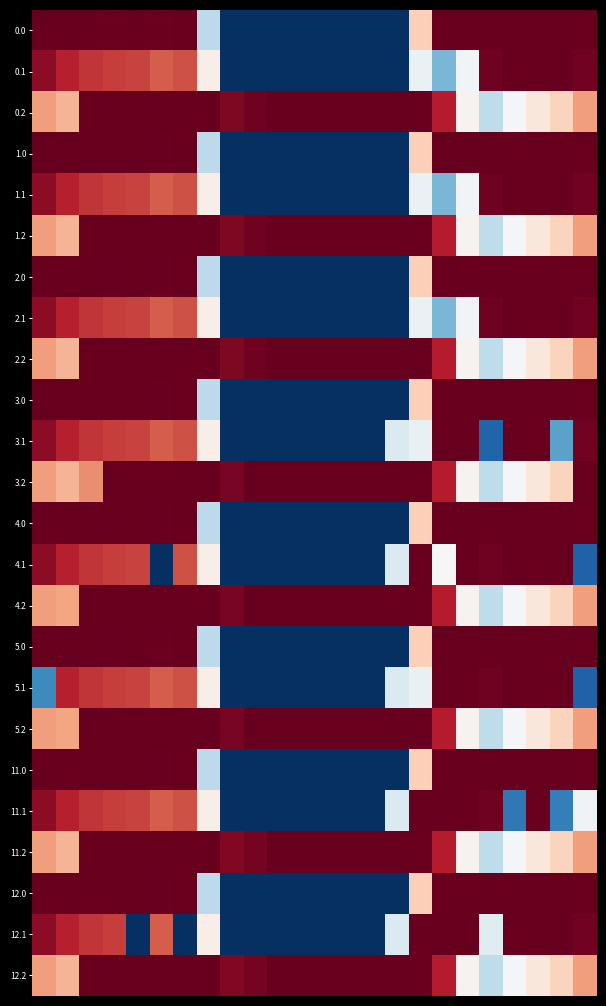

Reading left to right, transcribe all the data shown in this chart.

0.0: 406.0	406.0	406.0	404.4	405.9	403.8	406.0	150.1	0.0	0.0	0.0	0.0	0.0	0.0	0.0	0.0	250.9	406.0	406.0	406.0	406.0	406.0	406.0	406.0
0.1: 384.6	361.1	347.9	342.7	339.6	325.7	332.2	217.1	0.0	0.0	0.0	0.0	0.0	0.0	0.0	0.0	190.3	109.6	197.3	400.2	406.0	406.0	406.0	399.4
0.2: 287.1	272.7	406.0	406.0	406.0	406.0	406.0	406.0	392.3	400.4	406.0	406.0	406.0	406.0	406.0	406.0	406.0	362.4	210.0	151.0	199.2	226.4	247.4	287.5
1.0: 406.0	406.0	406.0	405.3	404.9	403.8	406.0	150.1	0.0	0.0	0.0	0.0	0.0	0.0	0.0	0.0	250.9	406.0	406.0	406.0	406.0	406.0	406.0	406.0
1.1: 384.6	361.1	347.9	342.7	339.6	325.7	332.2	217.1	0.0	0.0	0.0	0.0	0.0	0.0	0.0	0.0	190.3	109.6	197.3	400.2	406.0	406.0	406.0	399.4
1.2: 287.1	272.7	406.0	406.0	406.0	406.0	406.0	406.0	392.3	400.4	406.0	406.0	406.0	406.0	406.0	406.0	406.0	362.4	210.0	151.0	199.2	226.4	247.4	287.5
2.0: 406.0	406.0	406.0	404.4	405.9	403.8	406.0	150.1	0.0	0.0	0.0	0.0	0.0	0.0	0.0	0.0	250.9	406.0	406.0	406.0	406.0	406.0	406.0	406.0
2.1: 384.6	361.1	347.9	342.7	339.6	325.7	332.2	217.1	0.0	0.0	0.0	0.0	0.0	0.0	0.0	0.0	190.3	109.6	197.3	400.2	406.0	406.0	406.0	399.4
2.2: 287.1	272.7	406.0	406.0	406.0	406.0	406.0	406.0	392.3	400.4	406.0	406.0	406.0	406.0	406.0	406.0	406.0	362.4	210.0	151.0	199.2	226.4	247.4	287.5
3.0: 405.0	405.0	405.0	404.7	404.9	403.8	405.0	150.1	0.0	0.0	0.0	0.0	0.0	0.0	0.0	0.0	250.9	405.0	405.0	405.0	405.0	405.0	405.0	405.0
3.1: 384.6	361.1	347.9	342.7	339.6	325.7	332.2	217.1	0.0	0.0	0.0	0.0	0.0	0.0	0.0	173.1	187.3	405.0	405.0	40.2	405.0	405.0	94.8	399.4
3.2: 287.1	272.7	297.8	405.0	405.0	405.0	405.0	405.0	395.3	405.0	405.0	405.0	405.0	405.0	405.0	405.0	405.0	362.4	210.0	151.0	199.2	226.4	247.4	405.0
4.0: 405.0	405.0	405.0	404.4	404.9	404.1	405.0	150.1	0.0	0.0	0.0	0.0	0.0	0.0	0.0	0.0	250.9	405.0	405.0	405.0	405.0	405.0	405.0	405.0
4.1: 384.6	361.1	347.9	342.7	339.6	0.0	332.2	217.1	0.0	0.0	0.0	0.0	0.0	0.0	0.0	173.1	405.0	202.8	405.0	400.2	405.0	405.0	405.0	39.4
4.2: 287.1	283.0	405.0	405.0	405.0	405.0	405.0	405.0	395.3	405.0	405.0	405.0	405.0	405.0	405.0	405.0	405.0	362.4	210.0	151.0	199.2	226.4	247.4	287.5
5.0: 405.0	405.0	405.0	404.4	404.9	404.1	405.0	150.1	0.0	0.0	0.0	0.0	0.0	0.0	0.0	0.0	250.9	405.0	405.0	405.0	405.0	405.0	405.0	405.0
5.1: 74.3	361.1	347.9	342.7	339.6	325.7	332.2	217.1	0.0	0.0	0.0	0.0	0.0	0.0	0.0	173.1	187.3	405.0	405.0	400.2	405.0	405.0	405.0	39.4
5.2: 287.1	283.0	405.0	405.0	405.0	405.0	405.0	405.0	395.3	405.0	405.0	405.0	405.0	405.0	405.0	405.0	405.0	362.4	210.0	151.0	199.2	226.4	247.4	287.5
11.0: 406.0	406.0	406.0	406.0	405.3	403.8	406.0	150.1	0.0	0.0	0.0	0.0	0.0	0.0	0.0	0.0	250.9	406.0	406.0	406.0	406.0	406.0	406.0	406.0
11.1: 384.6	361.1	347.9	342.7	339.6	325.7	332.2	217.1	0.0	0.0	0.0	0.0	0.0	0.0	0.0	173.1	406.0	406.0	405.4	400.2	58.5	406.0	63.9	195.7
11.2: 287.1	272.7	406.0	406.0	406.0	406.0	406.0	406.0	391.3	397.5	406.0	406.0	406.0	406.0	406.0	406.0	406.0	362.4	210.0	151.0	199.2	226.4	247.4	287.5
12.0: 406.0	406.0	406.0	406.0	405.3	403.8	406.0	150.1	0.0	0.0	0.0	0.0	0.0	0.0	0.0	0.0	250.9	406.0	406.0	406.0	406.0	406.0	406.0	406.0
12.1: 384.6	361.1	347.9	342.7	0.0	325.7	0.0	217.1	0.0	0.0	0.0	0.0	0.0	0.0	0.0	173.1	406.0	406.0	405.4	178.7	406.0	406.0	406.0	399.4
12.2: 287.1	272.7	406.0	406.0	406.0	406.0	406.0	406.0	391.3	397.5	406.0	406.0	406.0	406.0	406.0	406.0	406.0	362.4	210.0	151.0	199.2	226.4	247.4	287.5